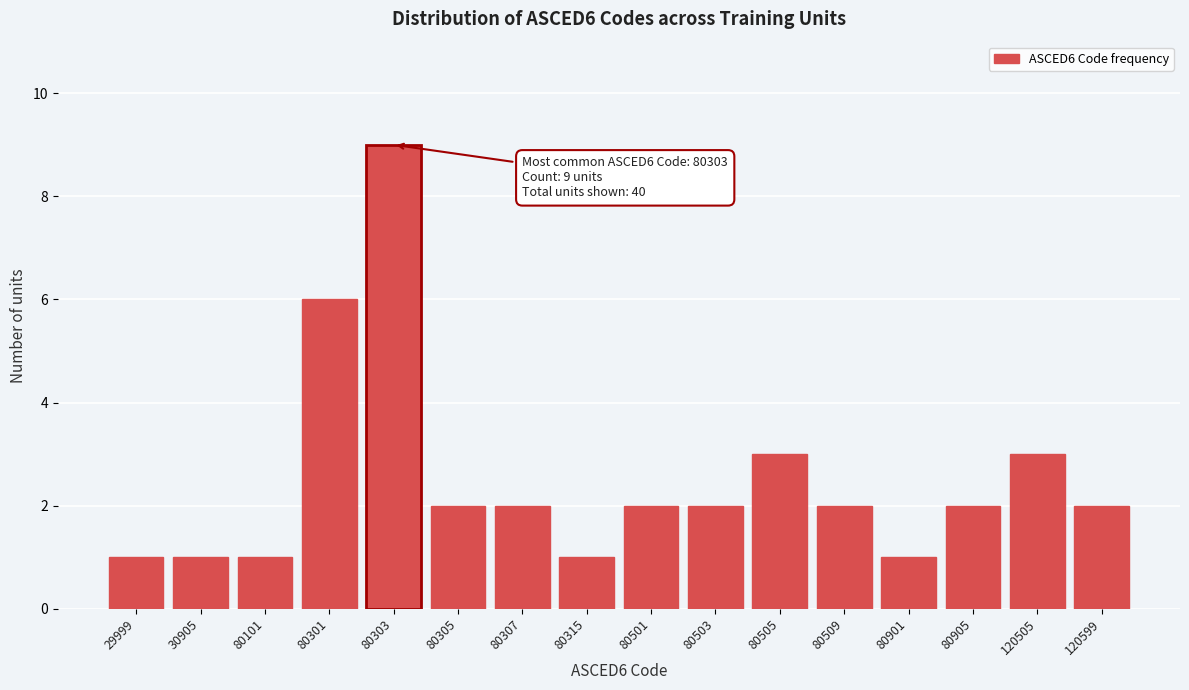

Reading left to right, what are all the values shown in this chart?

29999=1	30905=1	80101=1	80301=6	80303=9	80305=2	80307=2	80315=1	80501=2	80503=2	80505=3	80509=2	80901=1	80905=2	120505=3	120599=2